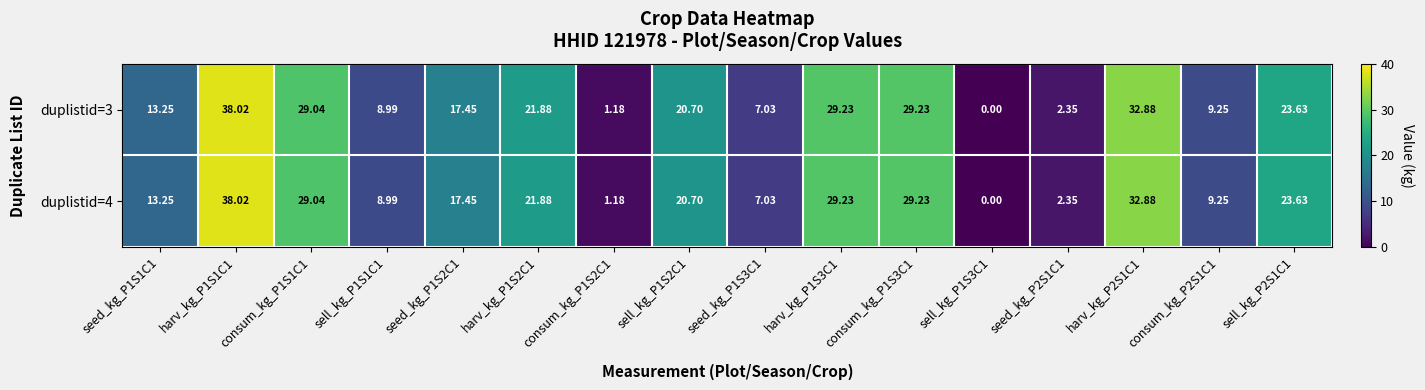

How many categories are shown in the chart?

16